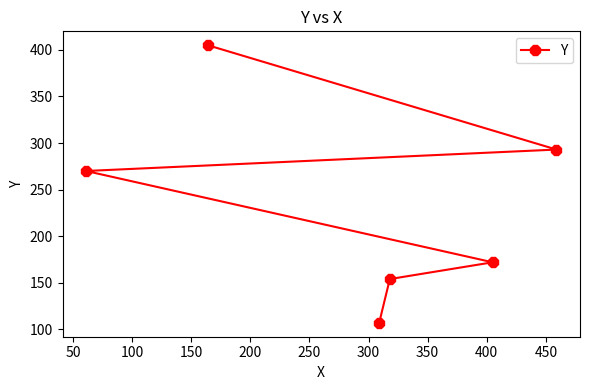

What is the smallest value displayed?

107